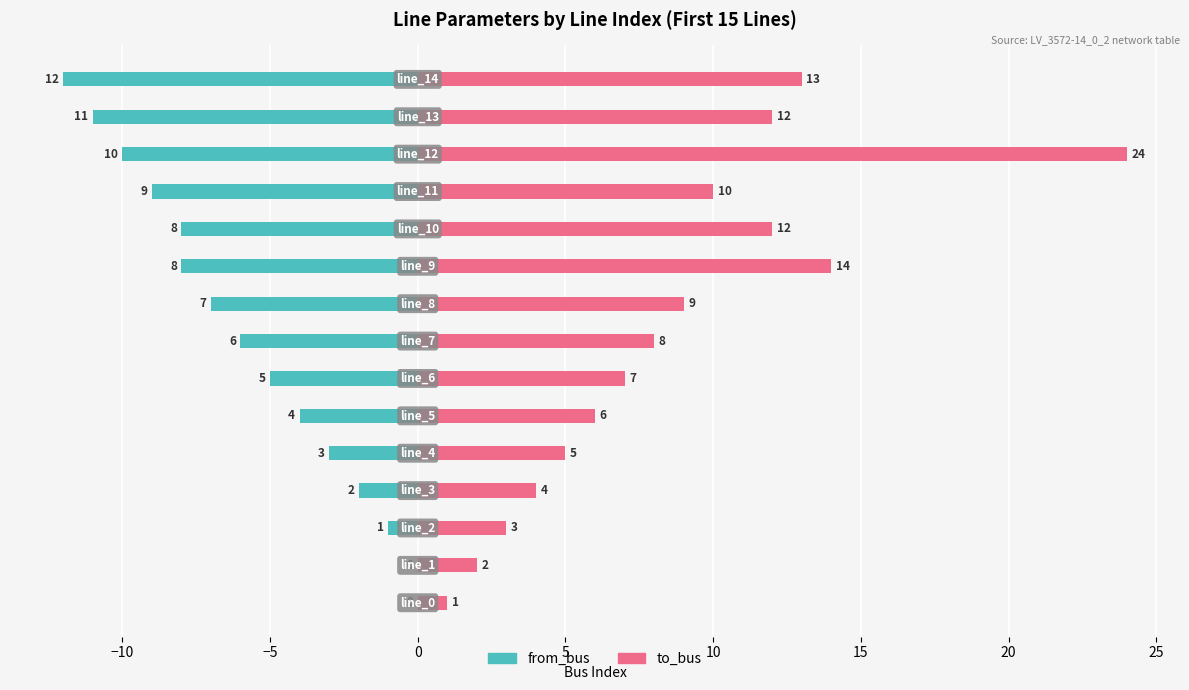

Count the number of data series in this chart.

2